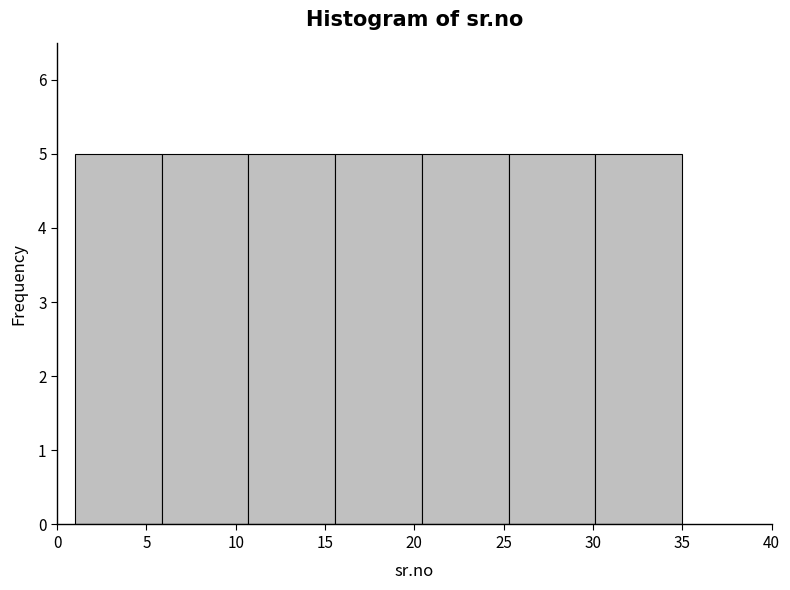

Reading left to right, transcribe this chart: for each bar, give the range it covers on the x-axis and its height. Neither the bar edges nor the heights are printed on the chart, so give them approximately, as read against the axes.

1.0 to 6.0: 5
6.0 to 10.5: 5
10.5 to 15.5: 5
15.5 to 20.5: 5
20.5 to 25.5: 5
25.5 to 30.0: 5
30.0 to 35.0: 5